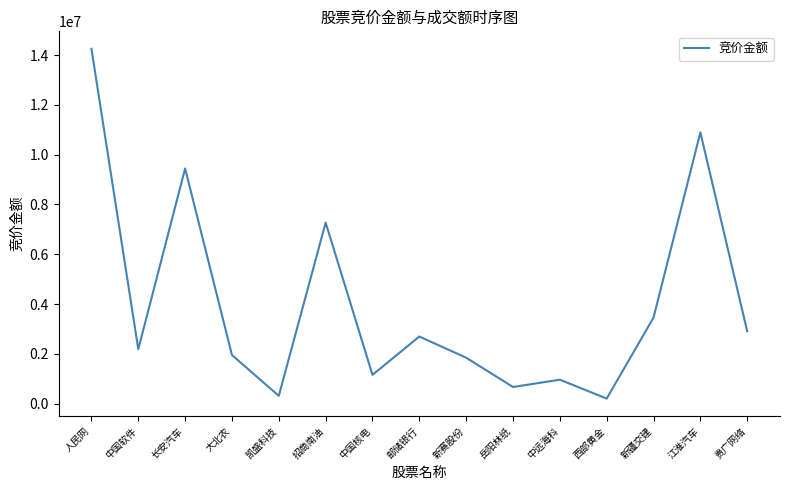

Which label corresponds to the largest value in the chart?

人民网